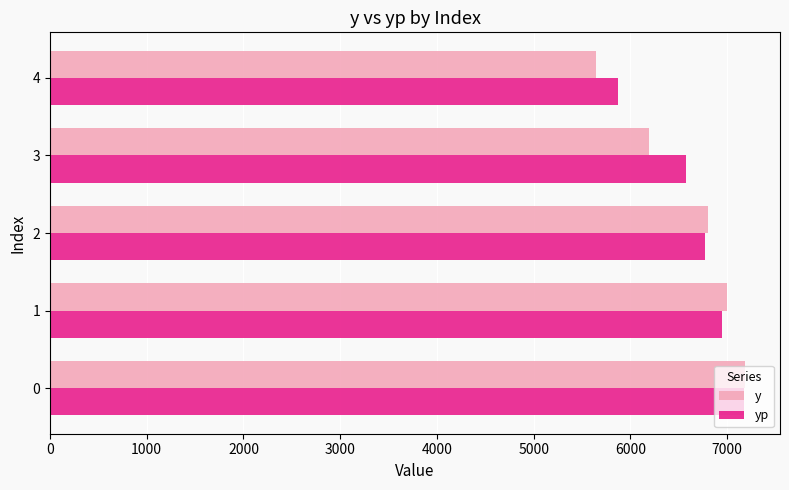

How many values in the yp series are below 6774?

2